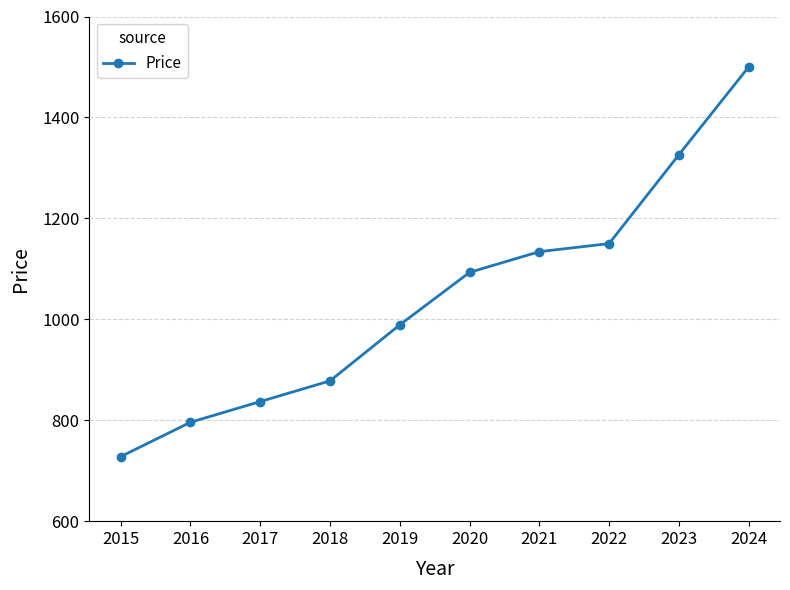

List the labels in order of value, smallest first.

2015, 2016, 2017, 2018, 2019, 2020, 2021, 2022, 2023, 2024